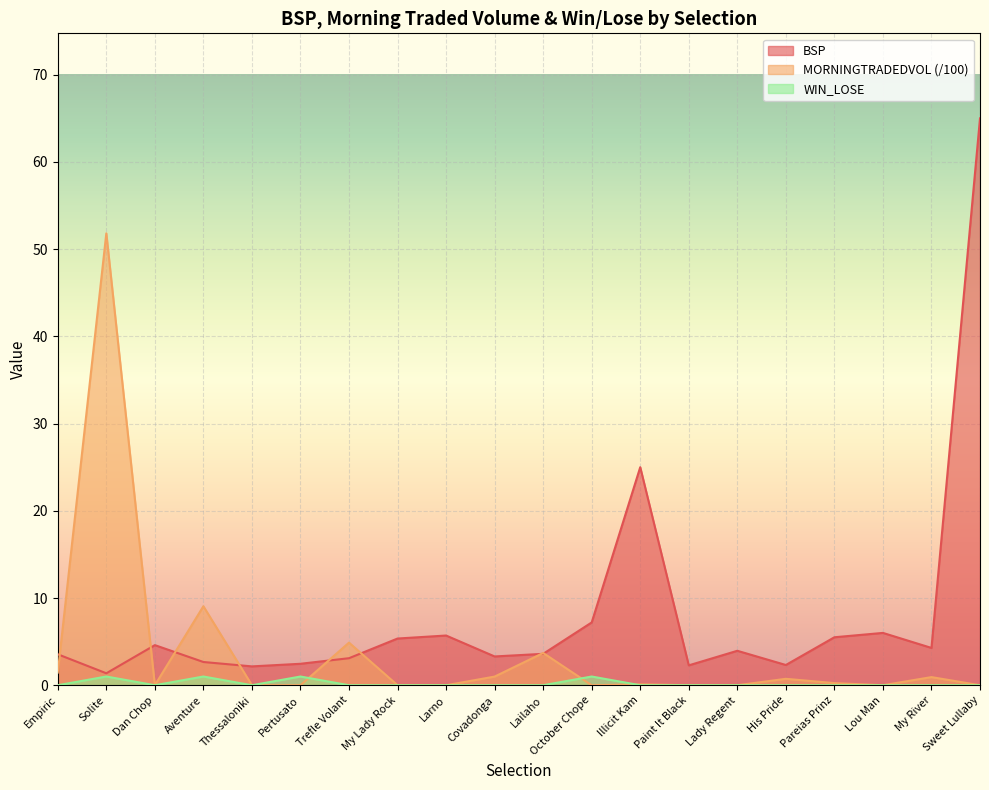

At which category does WIN_LOSE reach its first local peak?

Solite